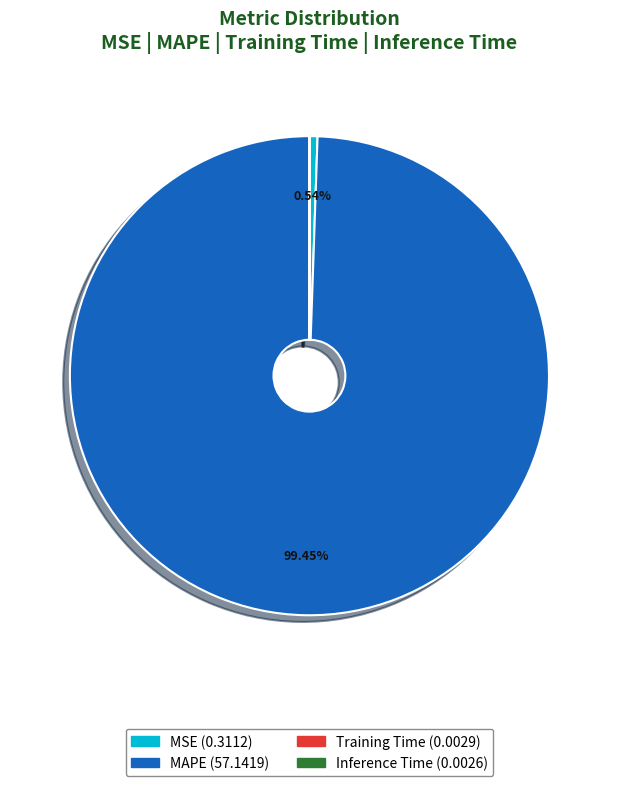

What percentage is the MAPE slice, to the nearest percent?

99%